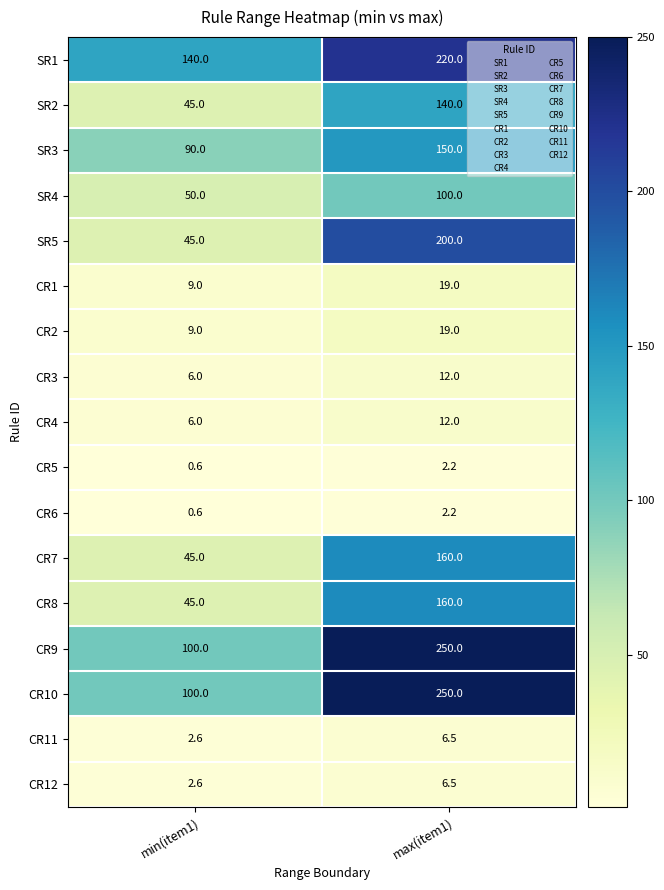

What is the total value across all series at max(item1)?

1709.4